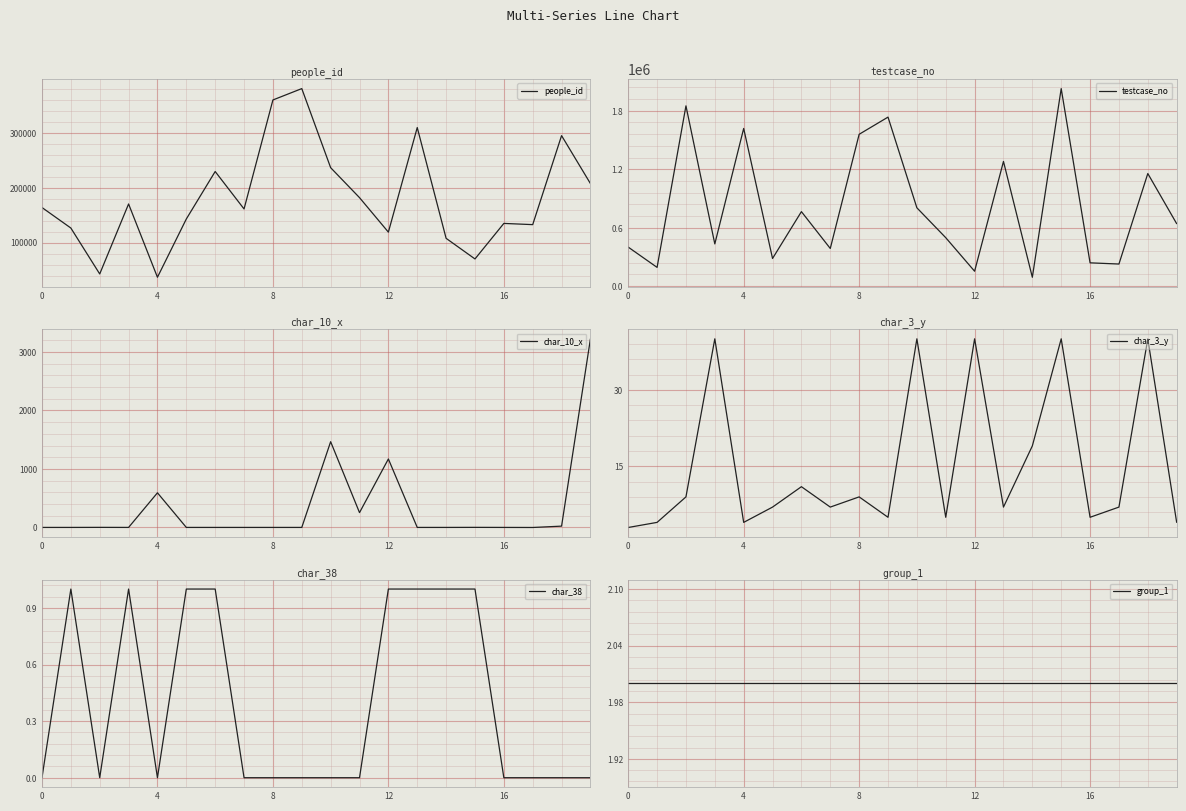

True or false: group_1 and char_38 cross at least once.

False